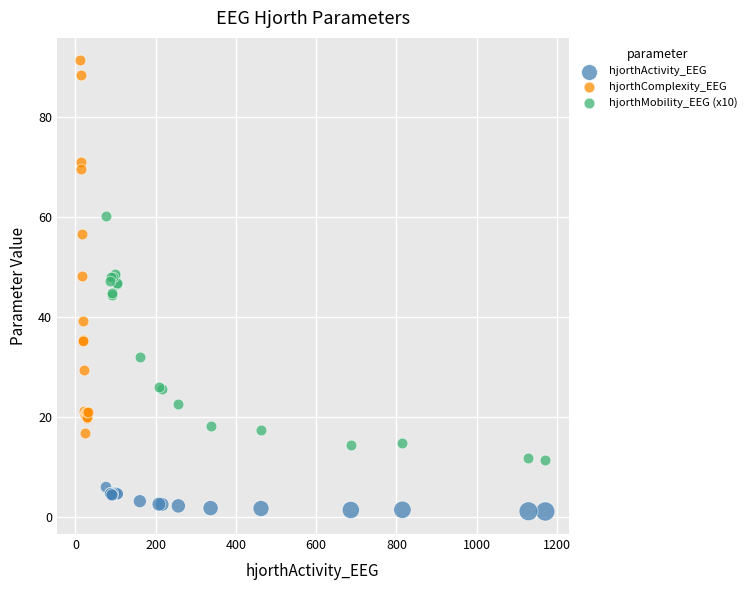

Which series contains the highest Y value?

hjorthComplexity_EEG